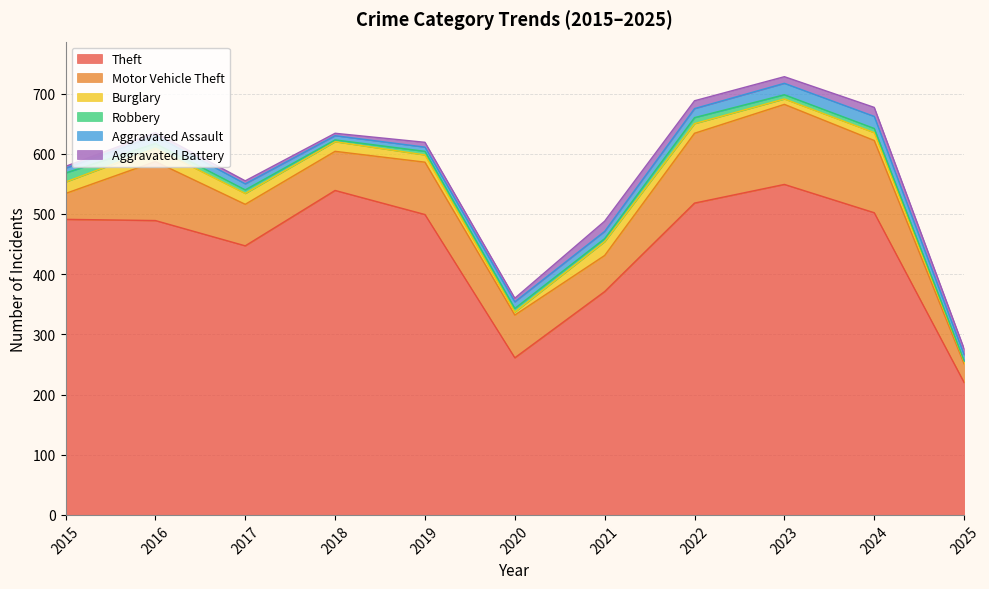

True or false: Aggravated Assault and Burglary cross at least once.

True